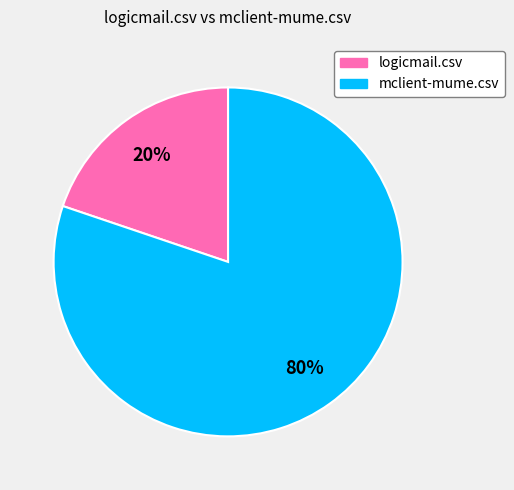

Which has a higher value, mclient-mume.csv or logicmail.csv?

mclient-mume.csv